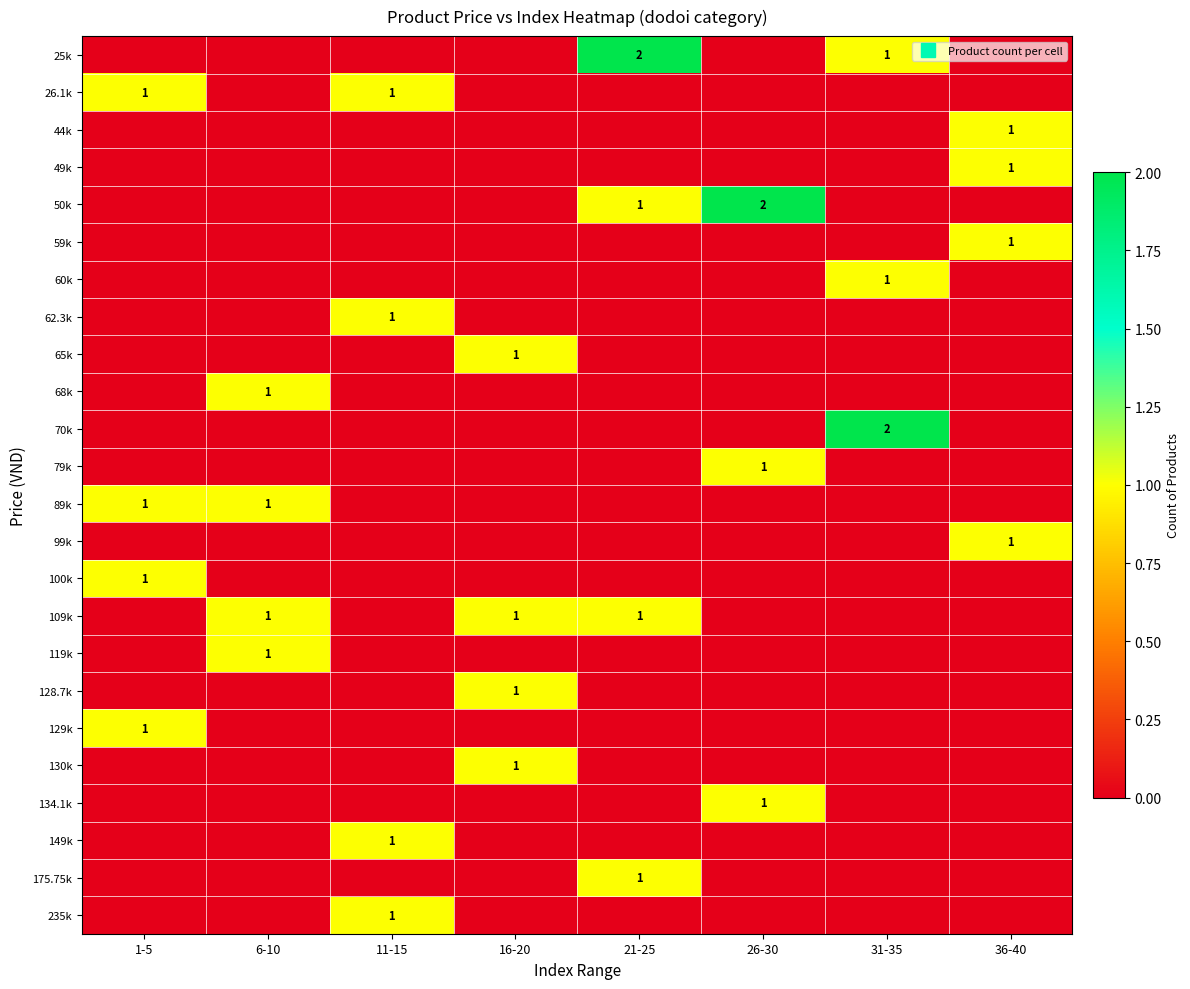

Is it true that 235k equals -1 at 26-30?

False